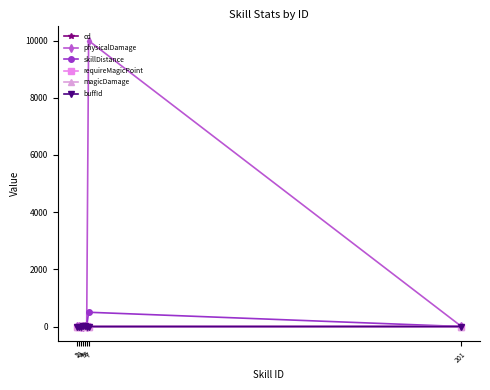

Which series has the largest total across all categories?

physicalDamage